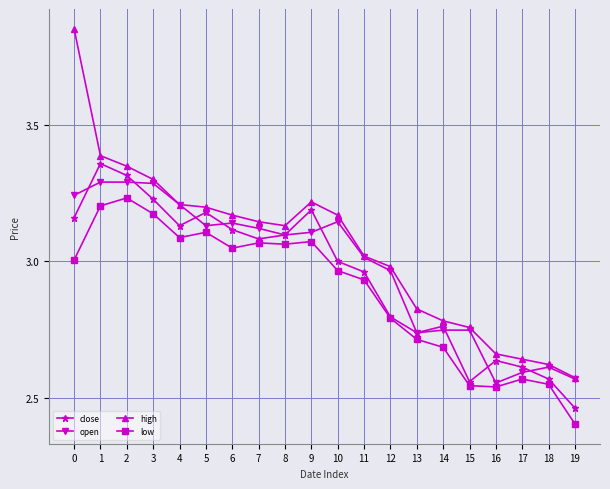

How many lines are shown in the chart?

4